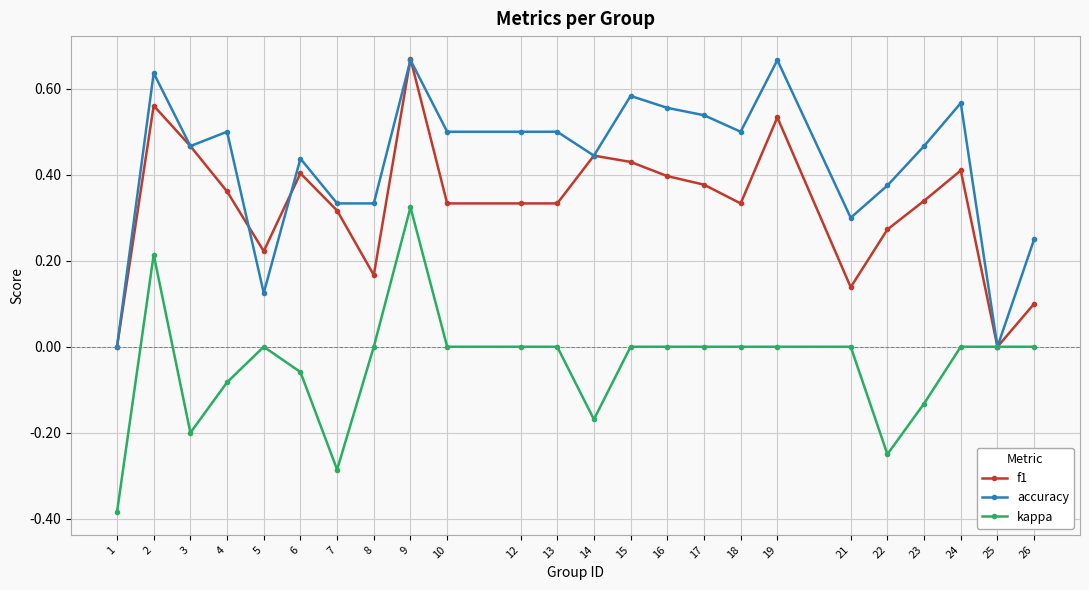

Which series changed the most between 9 and 21?

f1